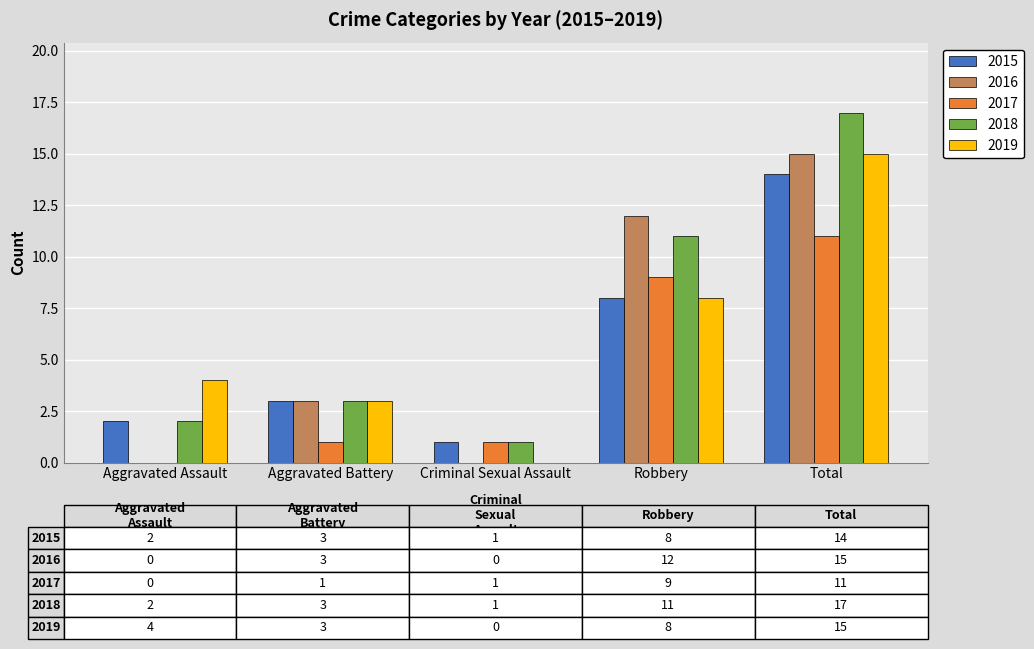

Read the 2015 value at Total.

14